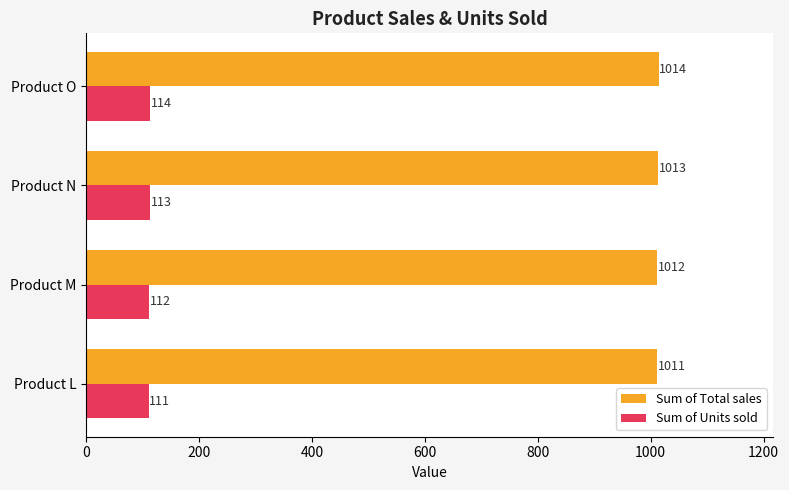

Count the Sum of Units sold values in the range 112 to 114.

3